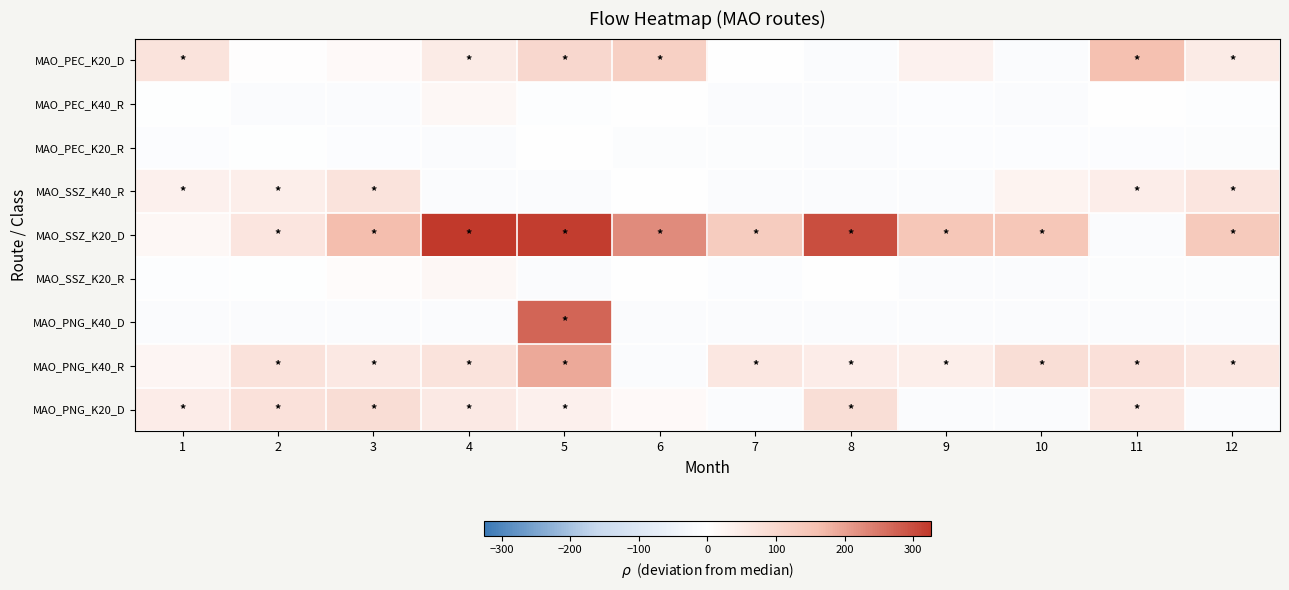

Rank the series at 9 from lowest to highest value.

MAO_SSZ_K40_R, MAO_SSZ_K20_R, MAO_PNG_K40_D, MAO_PNG_K20_D, MAO_PEC_K20_R, MAO_PEC_K40_R, MAO_PEC_K20_D, MAO_PNG_K40_R, MAO_SSZ_K20_D